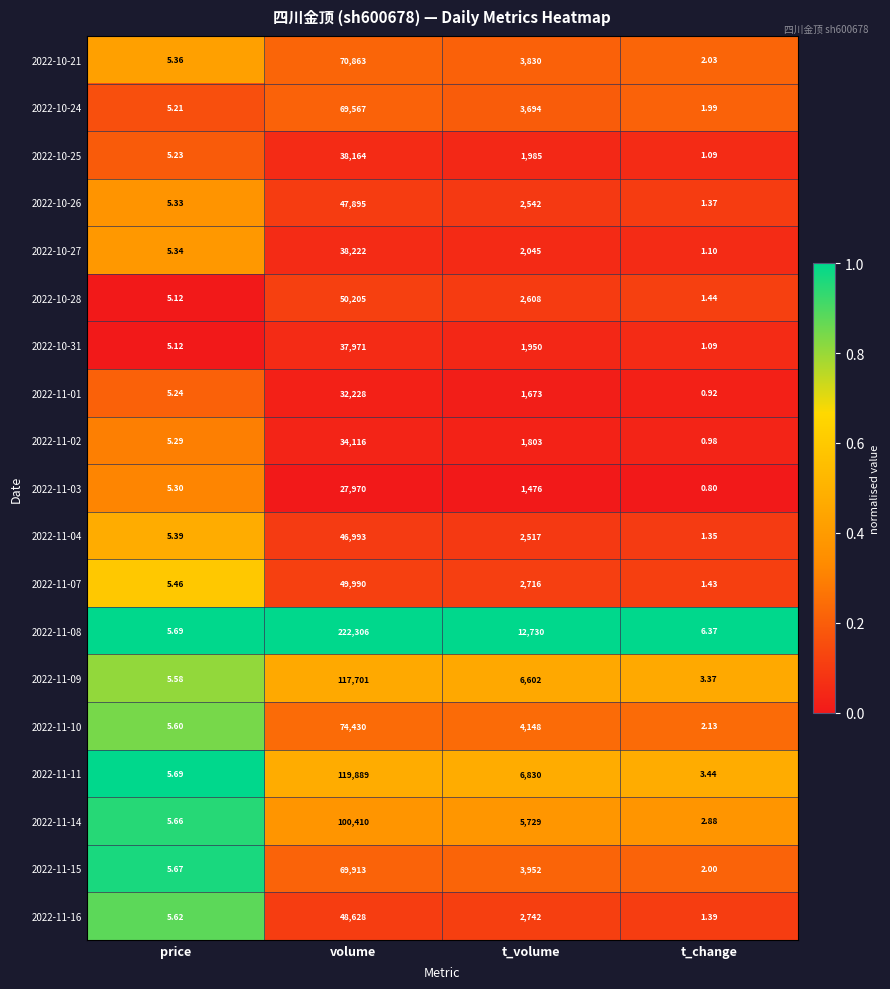

At which label does 2022-10-26 first exceed 2542?

volume